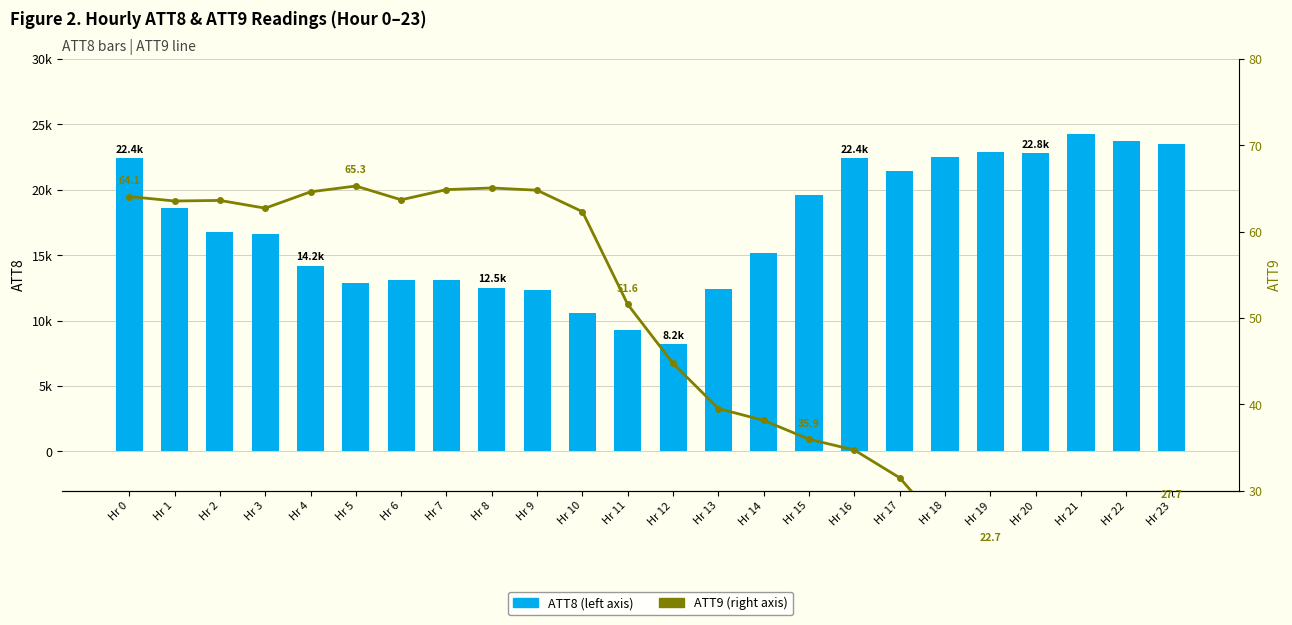

Which series has the largest total across all categories?

ATT8